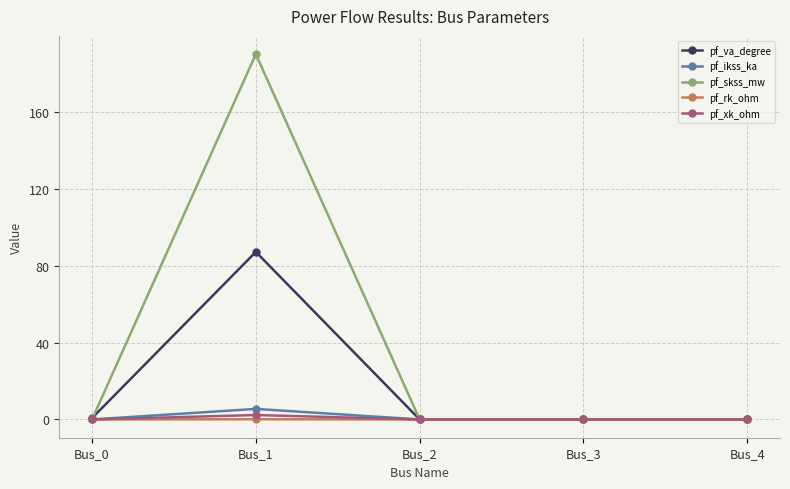

At which category is the sum across all series the highest?

Bus_1